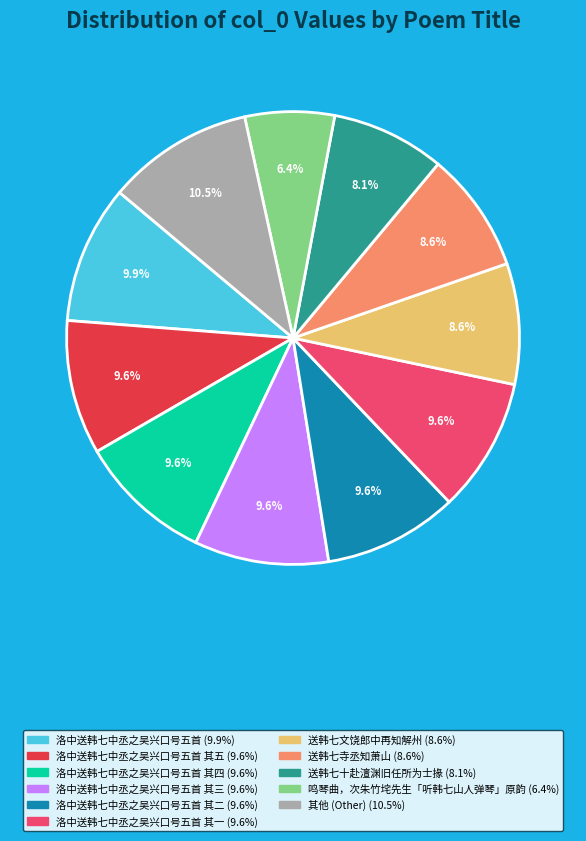

Does any single category account for the majority?

No